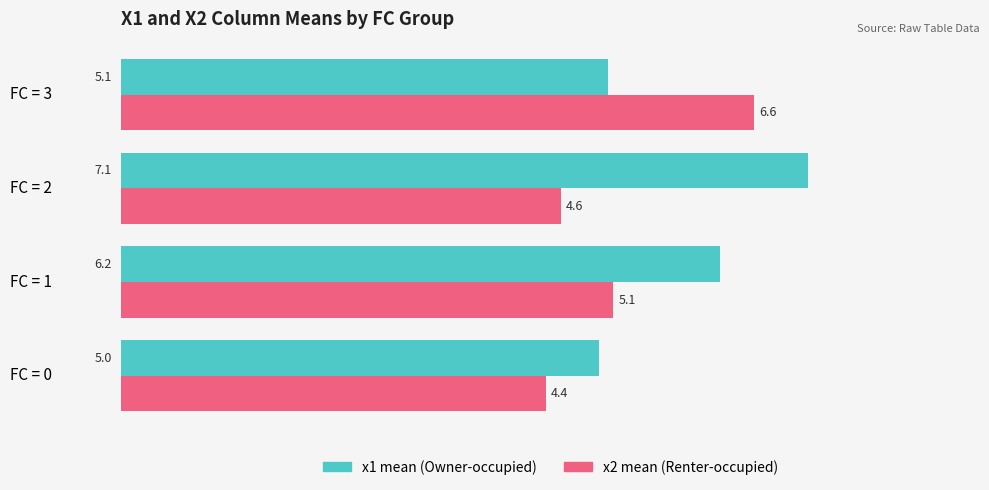

List the series in order of their overall mean, highest first.

x1 mean (Owner-occupied), x2 mean (Renter-occupied)